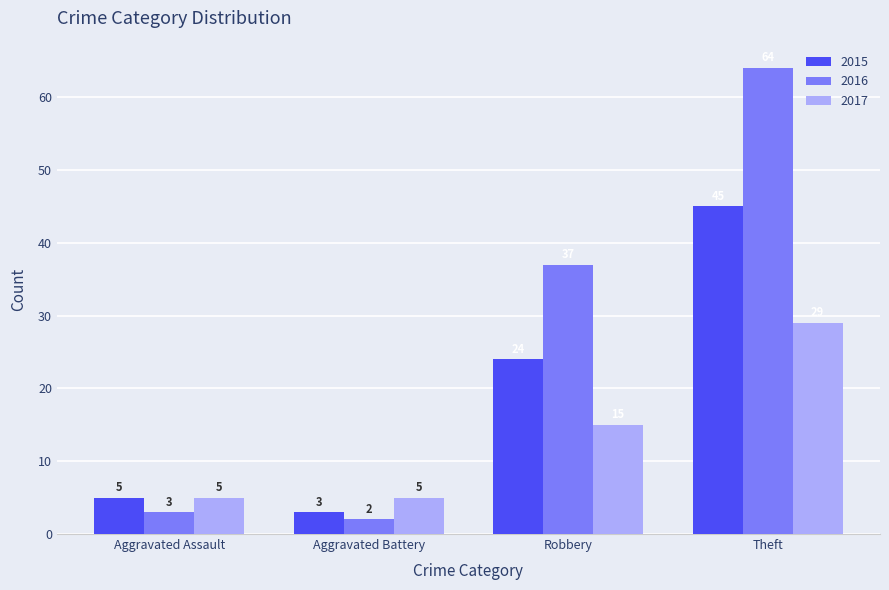

Are the bars horizontal?

No